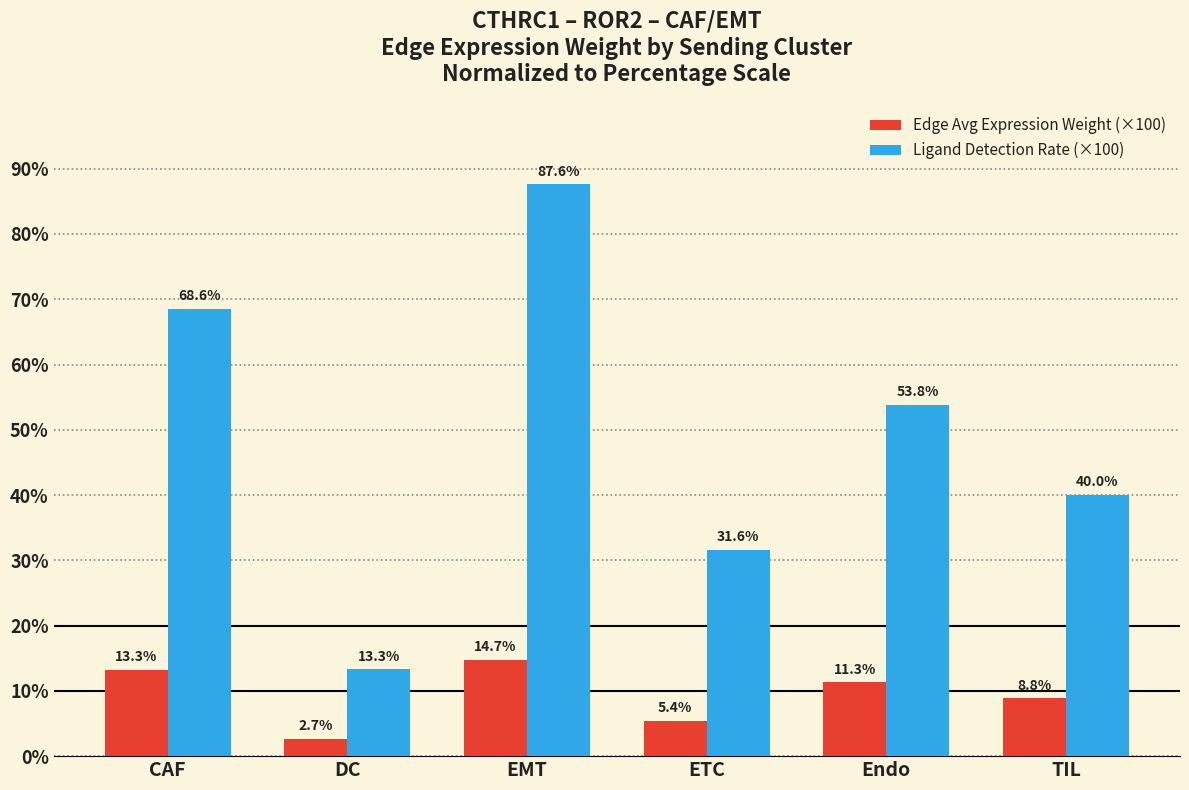

What is the label of the 2nd bar from the right?

Endo